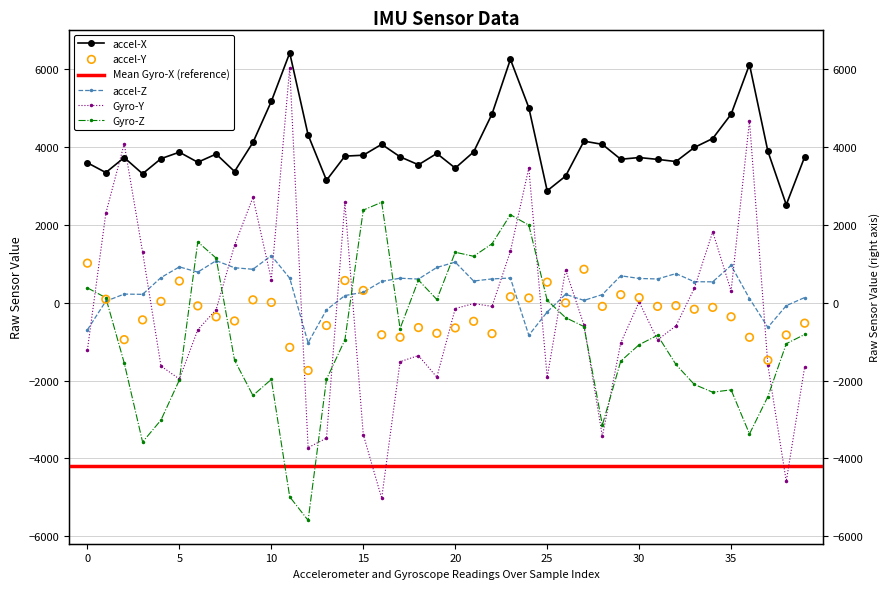

At how many categories does at least one series exceed -1924?

40